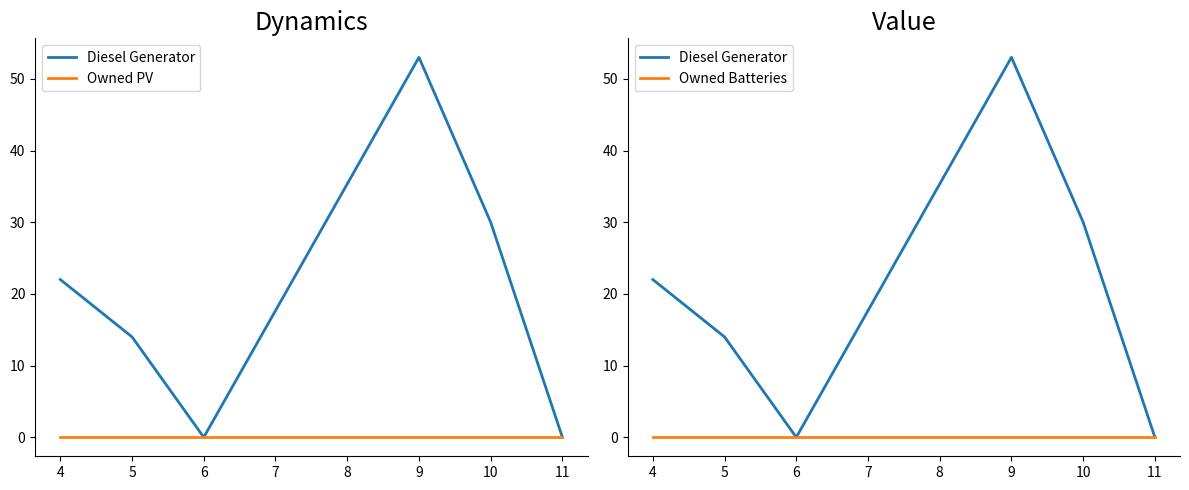

Rank the series by their maximum value, from lowest to highest.

Owned PV, Owned Batteries, Diesel Generator